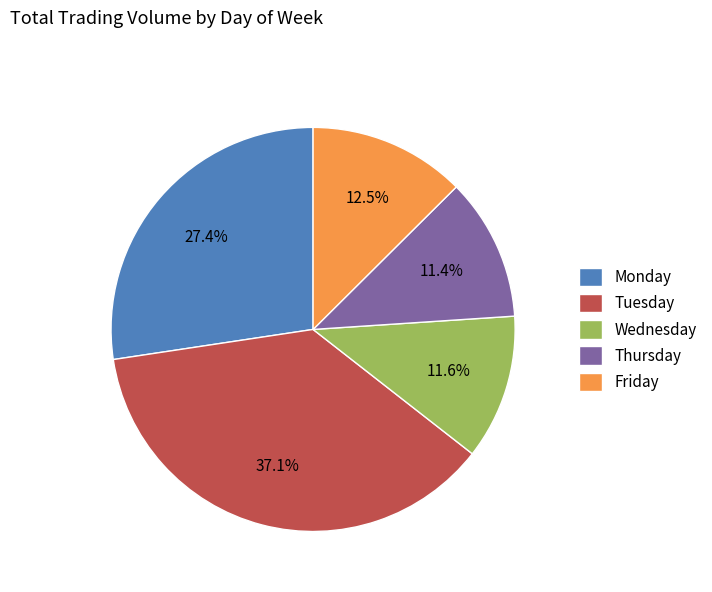

Which category has the biggest portion of the pie?

Tuesday